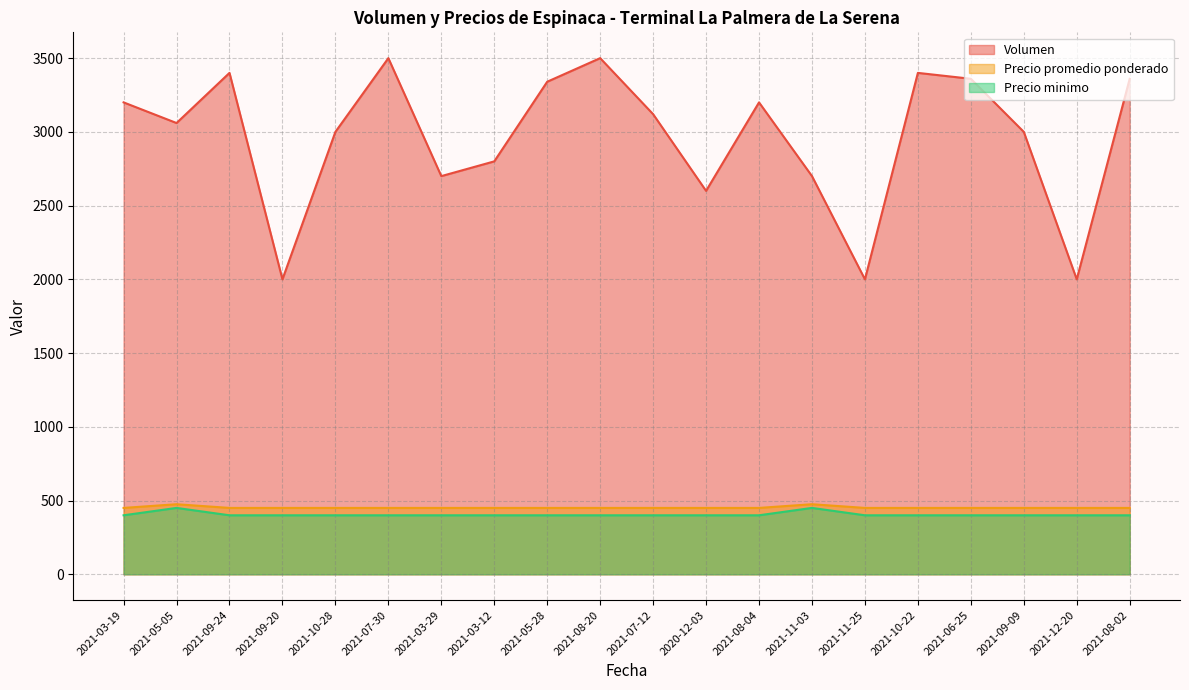

True or false: Precio minimo and Precio promedio ponderado cross at least once.

False